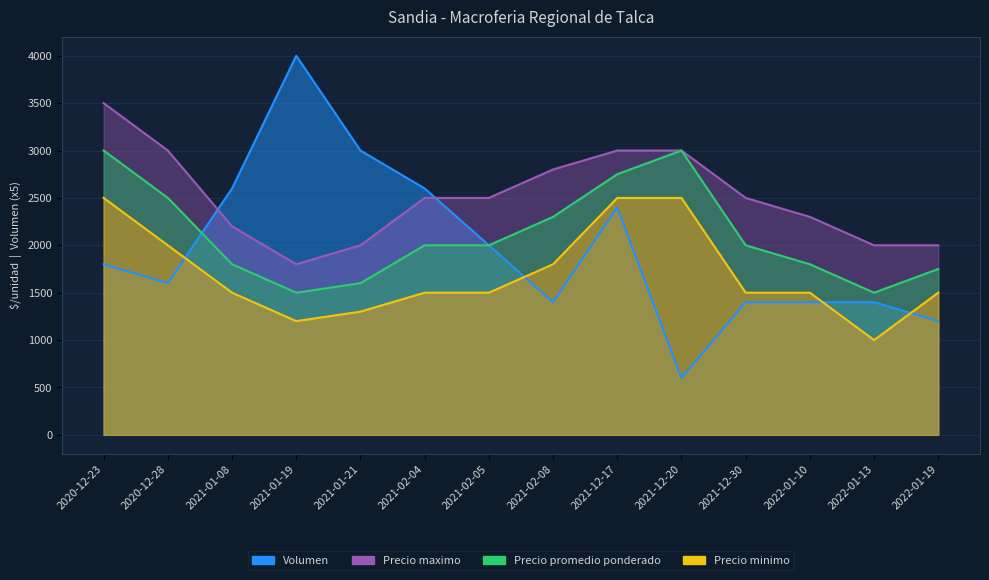

Where is Precio minimo nearest to the value 1750?

2021-02-08